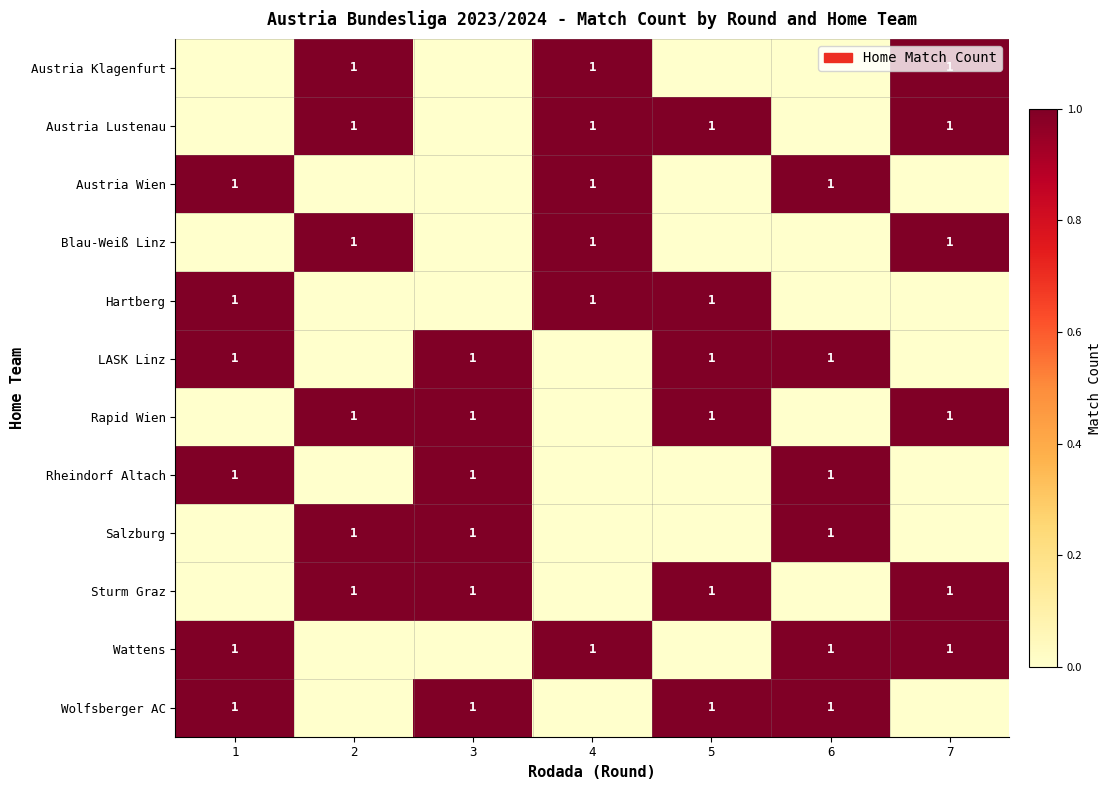

The value of row_2 at 2 is 1. True or false?

False